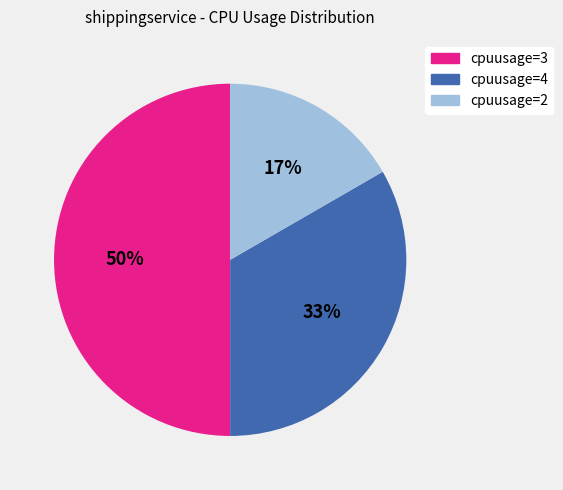

How many slices are in this pie chart?

3